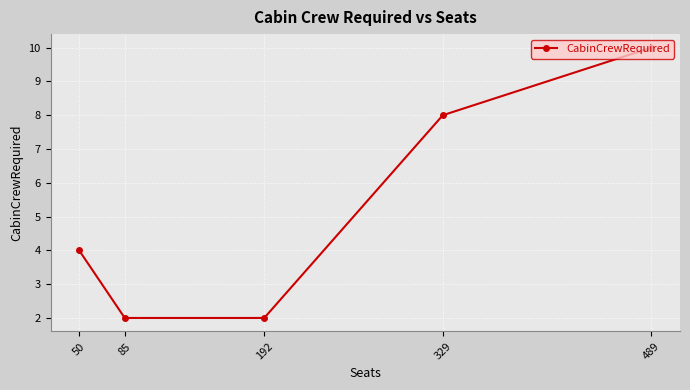

Reading left to right, extract all data points from this chart.

50=4	85=2	192=2	329=8	489=10